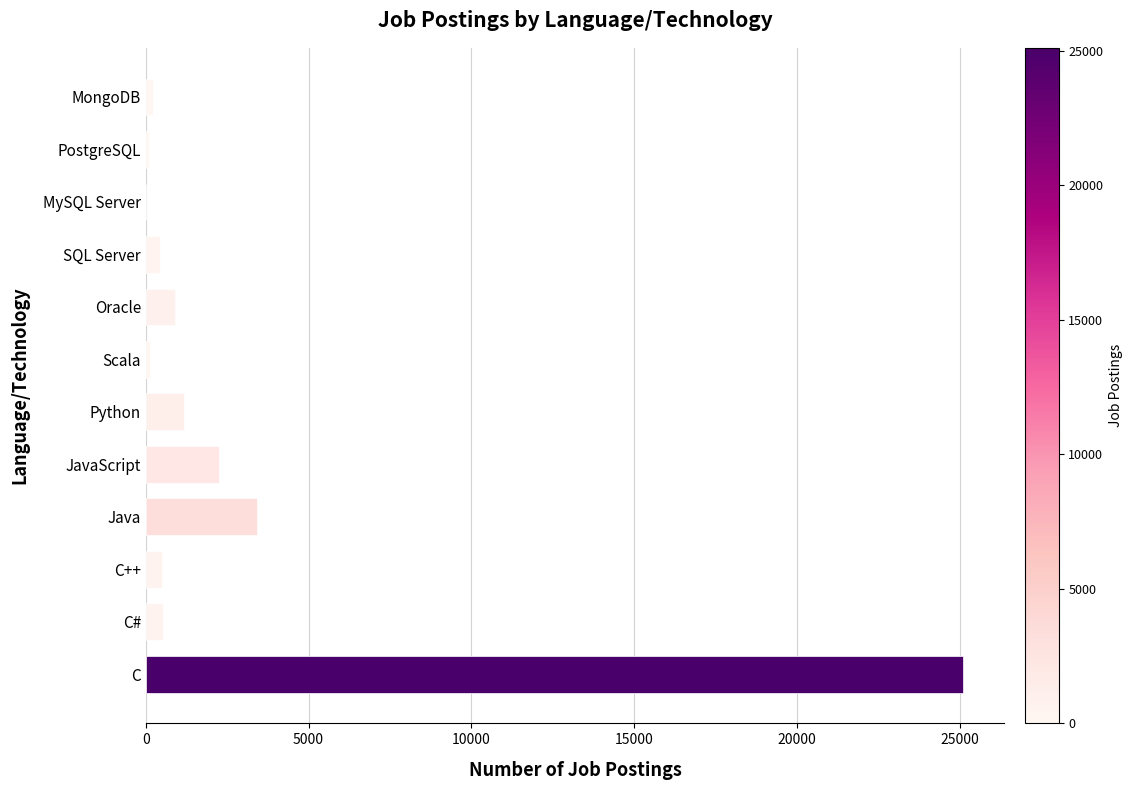

Which has a higher value, JavaScript or Python?

JavaScript